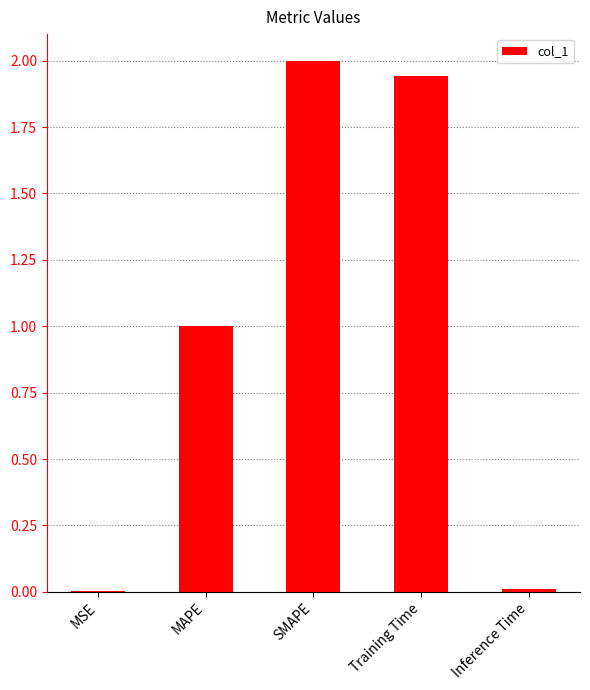

Between Inference Time and SMAPE, which is larger?

SMAPE